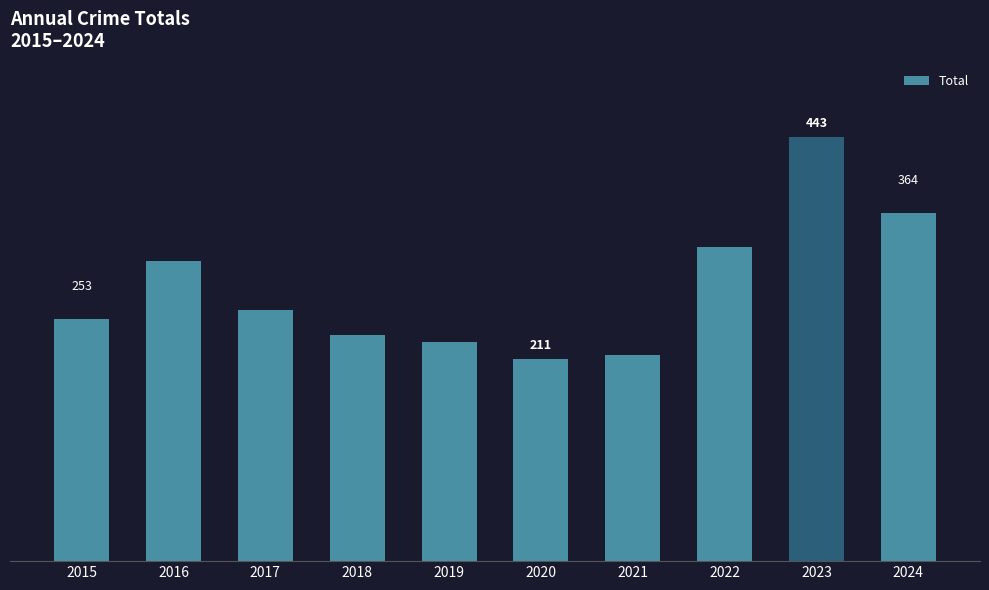

What is the change in value from 2018 to 2019?

-7